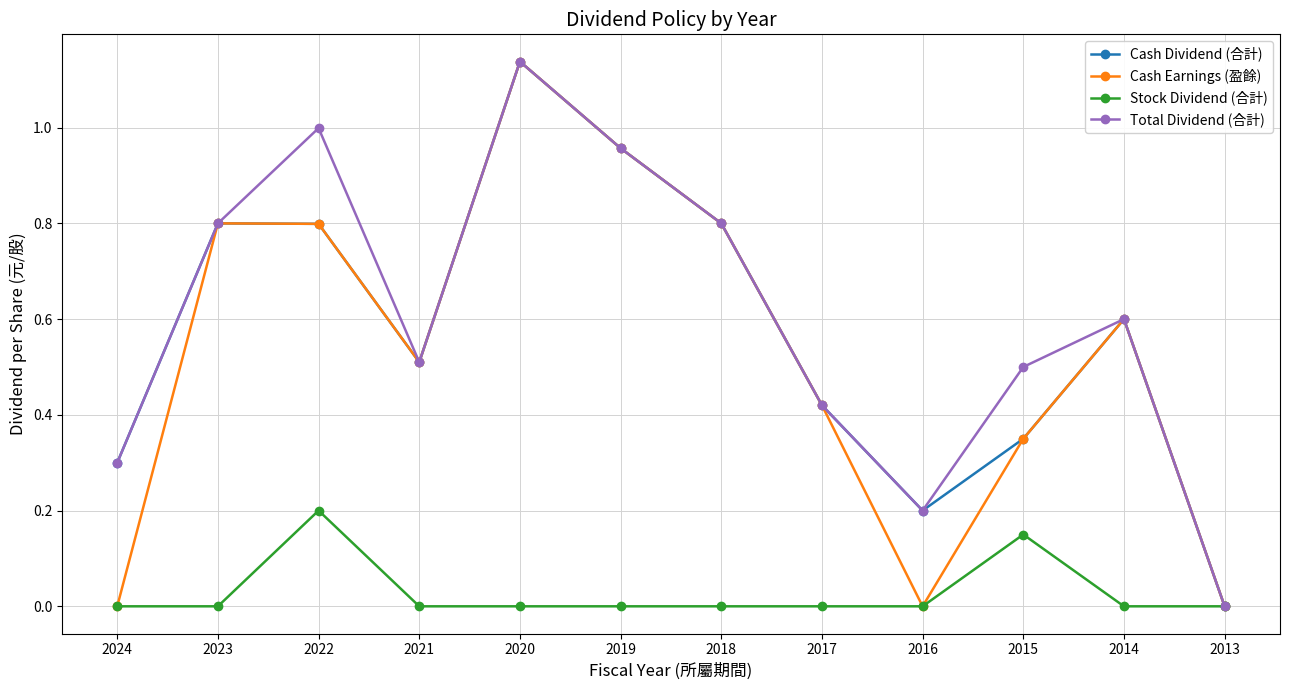

Where is Cash Dividend (合計) nearest to the value 0?

2013